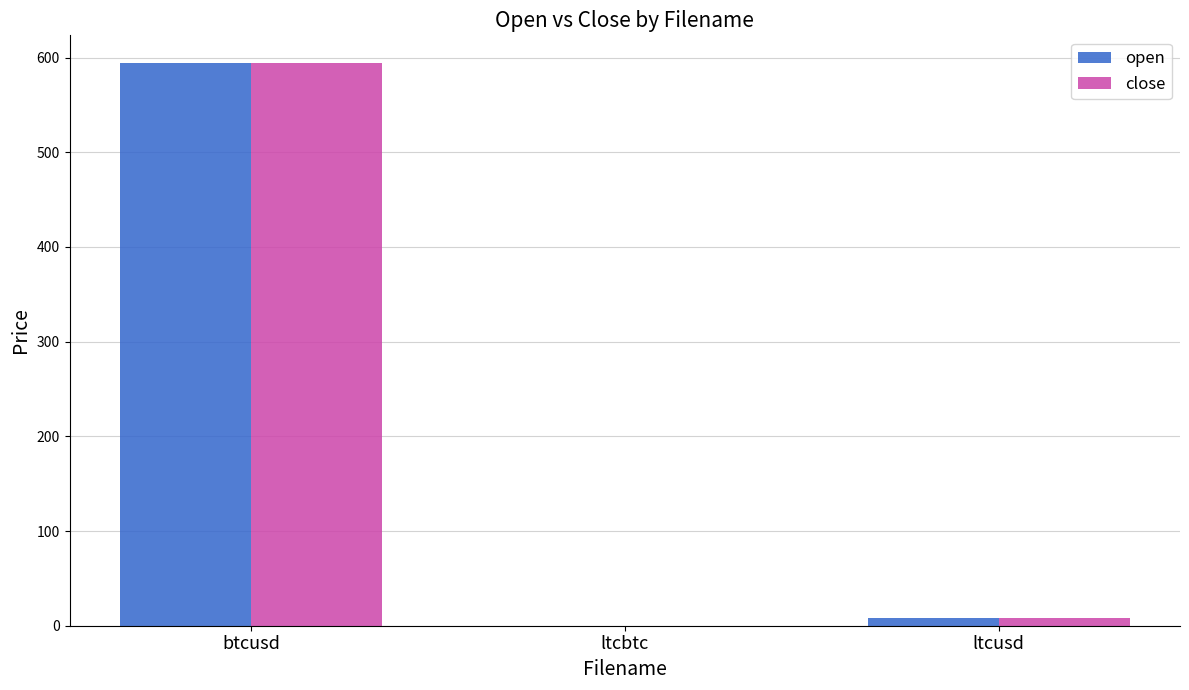

What is the total value across all series at btcusd?

1187.7